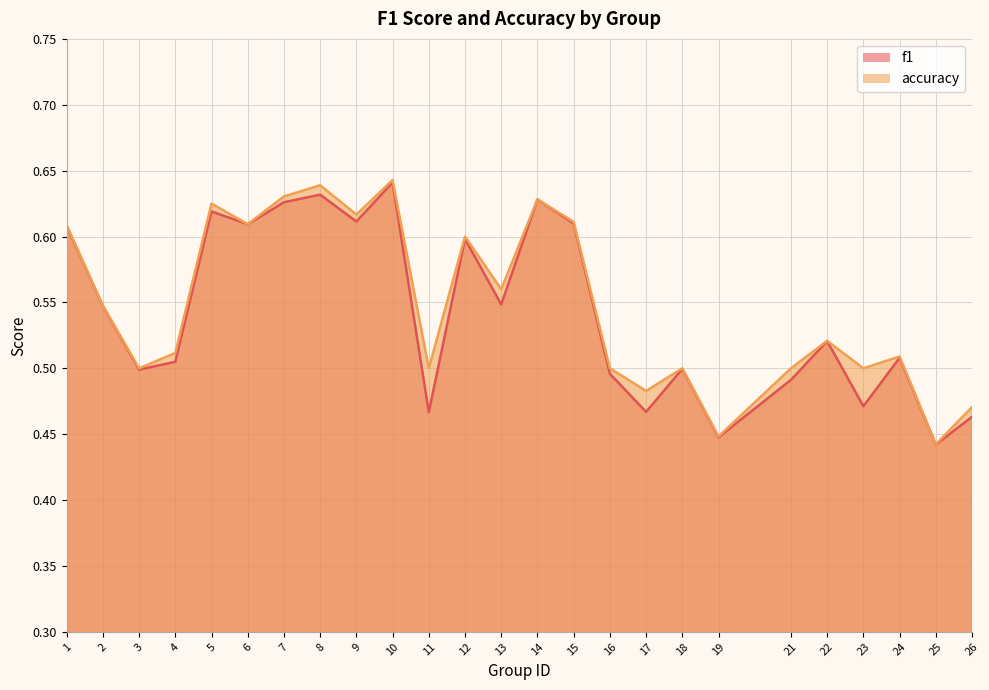

What is the difference between the maximum and minimum values in the accuracy series?

0.2